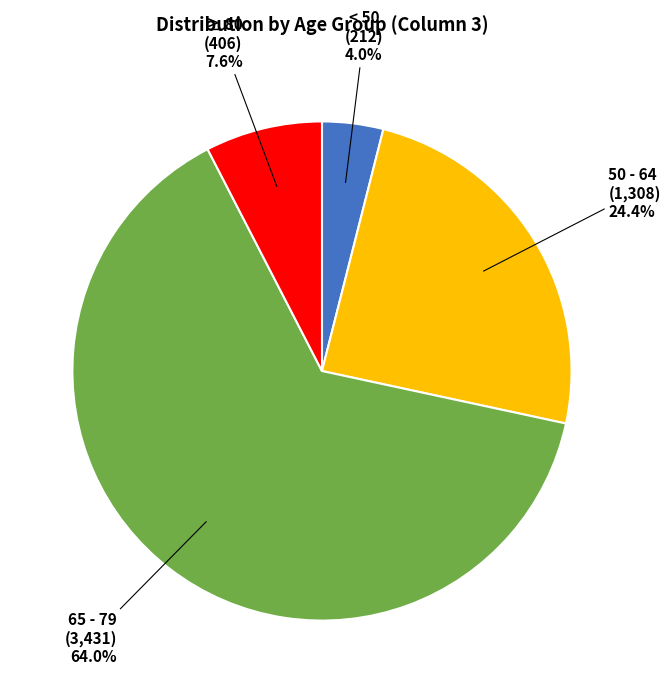

Is there any slice that represents more than half of the pie?

Yes